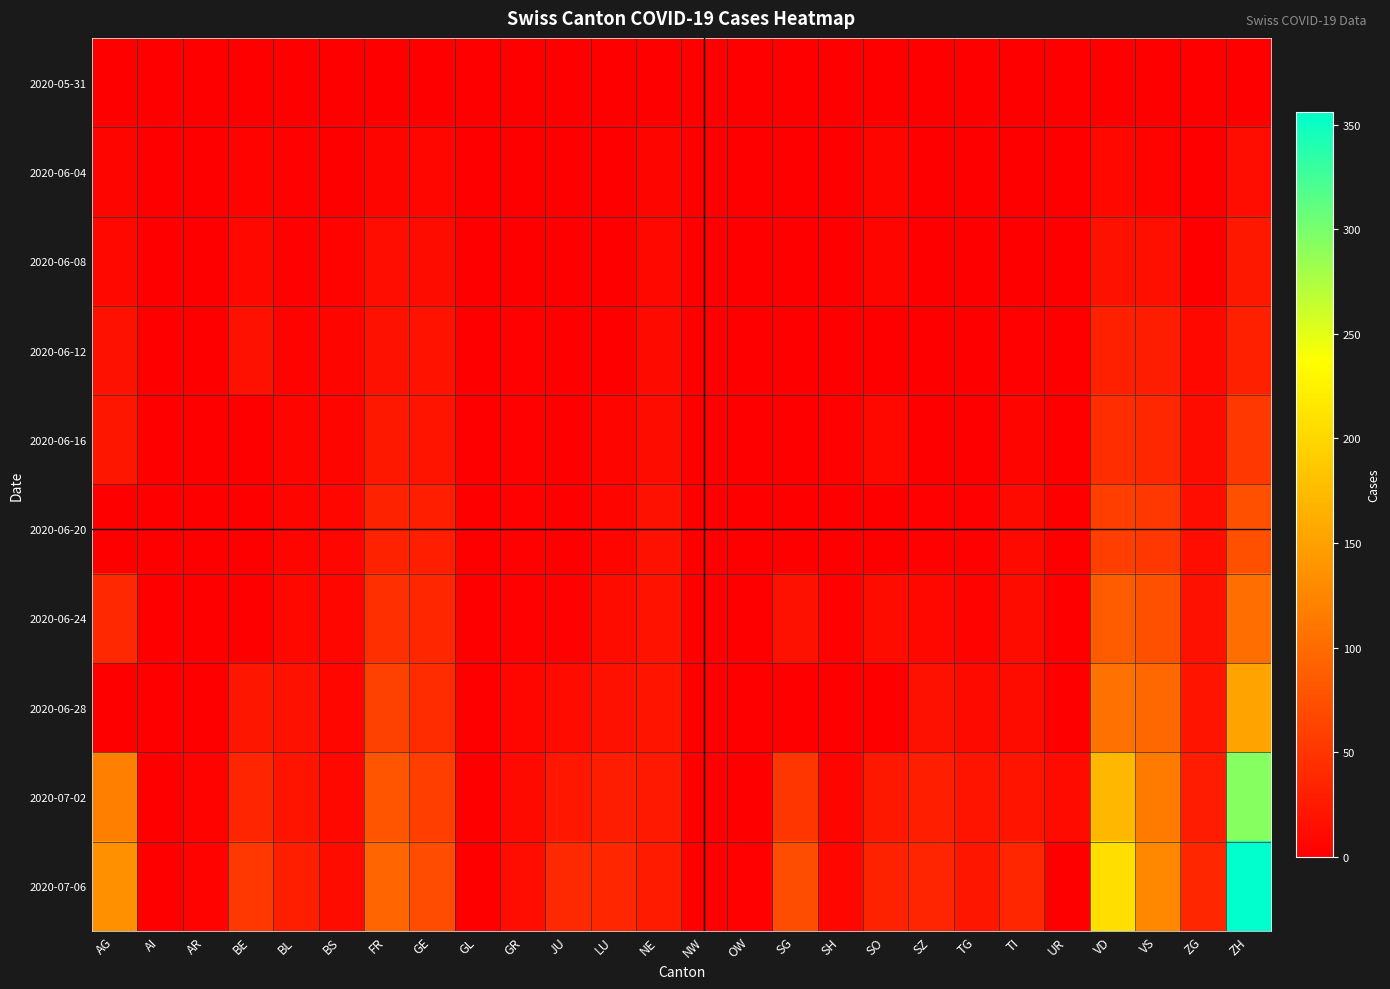

Reading left to right, list all the values displayed in this chart.

2020-05-31: AG=0	AI=0	AR=0	BE=0	BL=0	BS=0	FR=0	GE=0	GL=0	GR=0	JU=0	LU=0	NE=0	NW=0	OW=0	SG=0	SH=0	SO=0	SZ=0	TG=0	TI=0	UR=0	VD=0	VS=0	ZG=0	ZH=0
2020-06-04: AG=6	AI=0	AR=0	BE=4	BL=2	BS=1	FR=5	GE=7	GL=0	GR=1	JU=0	LU=0	NE=5	NW=0	OW=0	SG=0	SH=0	SO=6	SZ=0	TG=0	TI=1	UR=0	VD=9	VS=4	ZG=0	ZH=13
2020-06-08: AG=8	AI=0	AR=0	BE=8	BL=3	BS=4	FR=13	GE=12	GL=0	GR=1	JU=0	LU=1	NE=9	NW=0	OW=0	SG=0	SH=1	SO=6	SZ=0	TG=1	TI=1	UR=0	VD=16	VS=15	ZG=1	ZH=23
2020-06-12: AG=16	AI=0	AR=0	BE=17	BL=4	BS=5	FR=16	GE=18	GL=0	GR=2	JU=0	LU=0	NE=10	NW=0	OW=0	SG=0	SH=1	SO=0	SZ=1	TG=1	TI=2	UR=0	VD=31	VS=28	ZG=9	ZH=30
2020-06-16: AG=21	AI=0	AR=0	BE=0	BL=5	BS=5	FR=23	GE=20	GL=0	GR=2	JU=1	LU=5	NE=12	NW=0	OW=0	SG=0	SH=3	SO=8	SZ=1	TG=1	TI=6	UR=0	VD=43	VS=37	ZG=12	ZH=52
2020-06-20: AG=0	AI=0	AR=0	BE=0	BL=6	BS=7	FR=32	GE=29	GL=0	GR=2	JU=1	LU=6	NE=16	NW=0	OW=0	SG=0	SH=0	SO=0	SZ=2	TG=2	TI=10	UR=0	VD=58	VS=52	ZG=13	ZH=75
2020-06-24: AG=38	AI=0	AR=0	BE=0	BL=9	BS=7	FR=44	GE=36	GL=1	GR=3	JU=3	LU=12	NE=18	NW=0	OW=0	SG=17	SH=3	SO=12	SZ=9	TG=4	TI=12	UR=0	VD=86	VS=75	ZG=16	ZH=103
2020-06-28: AG=0	AI=0	AR=0	BE=21	BL=16	BS=7	FR=61	GE=42	GL=0	GR=7	JU=11	LU=17	NE=19	NW=0	OW=0	SG=0	SH=0	SO=0	SZ=16	TG=10	TI=12	UR=0	VD=105	VS=97	ZG=19	ZH=152
2020-07-02: AG=119	AI=0	AR=4	BE=35	BL=19	BS=8	FR=79	GE=58	GL=1	GR=10	JU=22	LU=28	NE=24	NW=0	OW=1	SG=51	SH=5	SO=23	SZ=29	TG=19	TI=19	UR=11	VD=171	VS=115	ZG=27	ZH=293
2020-07-06: AG=135	AI=0	AR=4	BE=52	BL=29	BS=12	FR=94	GE=71	GL=1	GR=13	JU=39	LU=36	NE=26	NW=0	OW=2	SG=73	SH=7	SO=32	SZ=35	TG=21	TI=36	UR=0	VD=207	VS=127	ZG=36	ZH=356